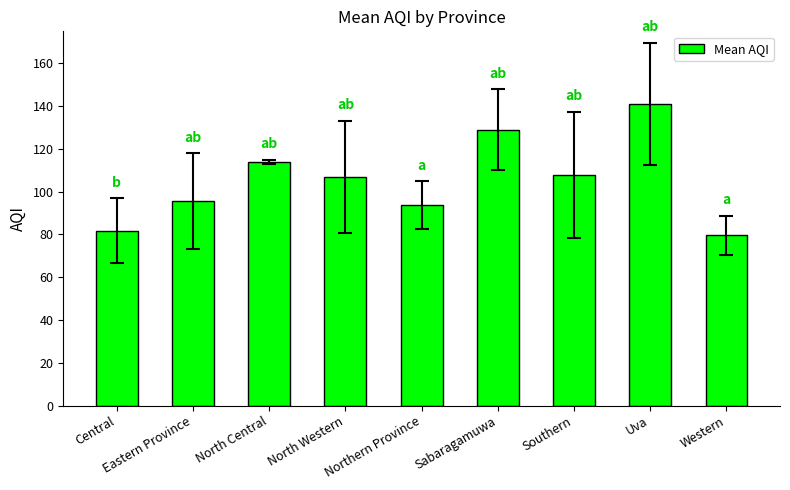

Read the value at Northern Province.

93.8